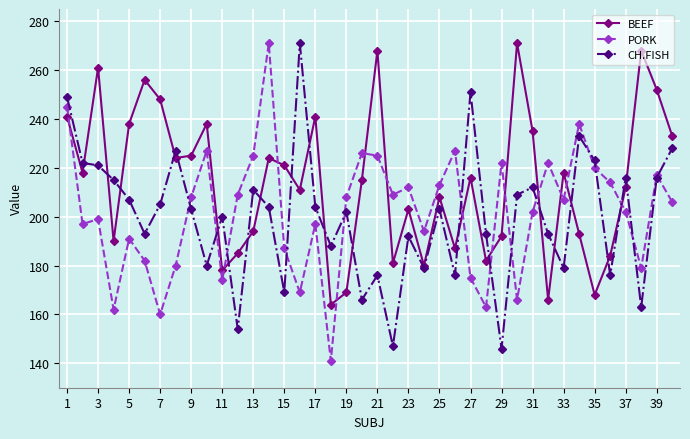

How many values in the BEEF series are below 216?

20